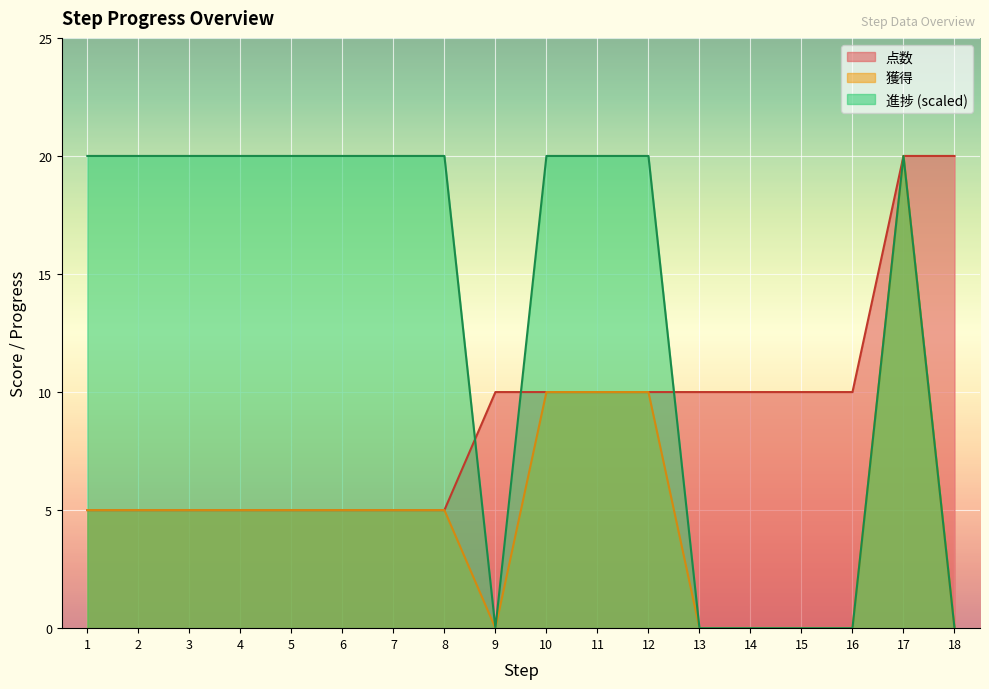

How many lines are shown in the chart?

3